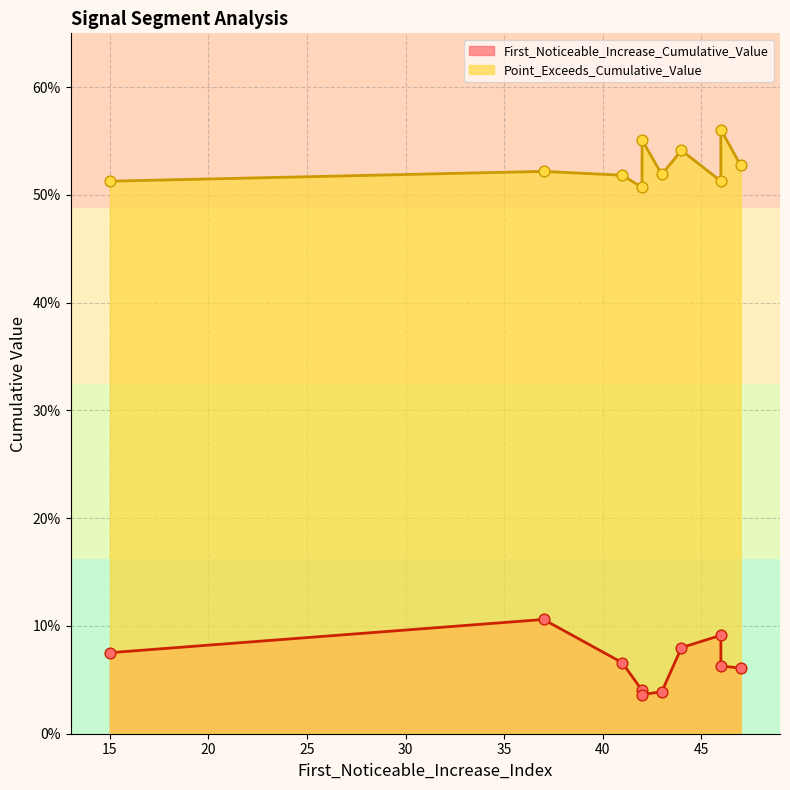

Which series has the largest Y range (max minus min)?

First_Noticeable_Increase_Cumulative_Value